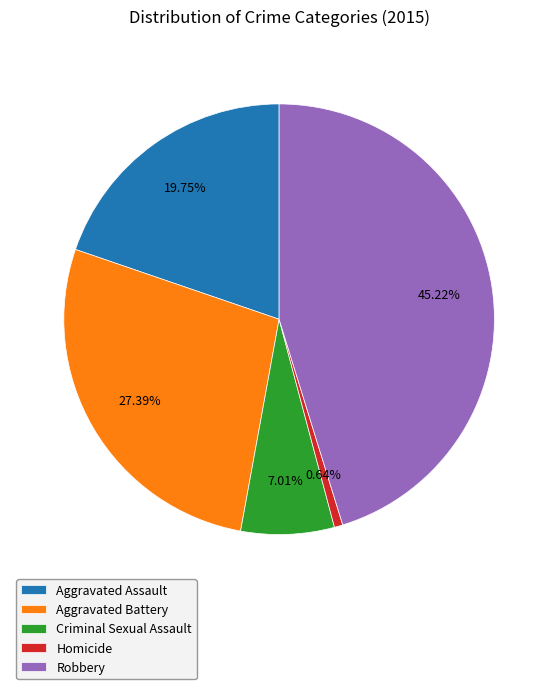

Does any single category account for the majority?

No